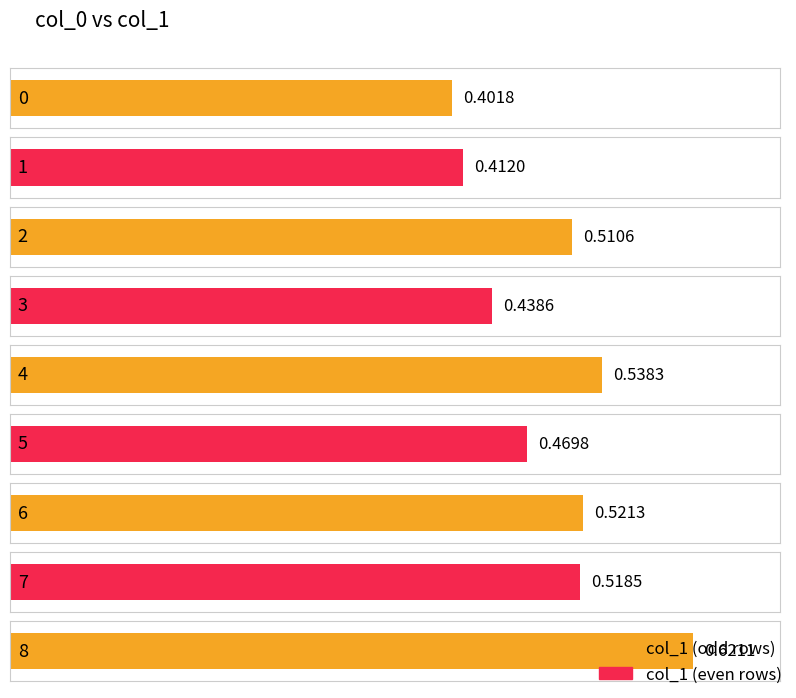

What is the difference between the maximum and minimum values?

0.2